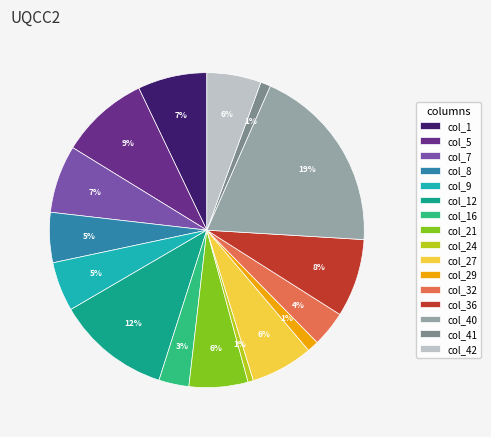

How many segments does this pie chart have?

16